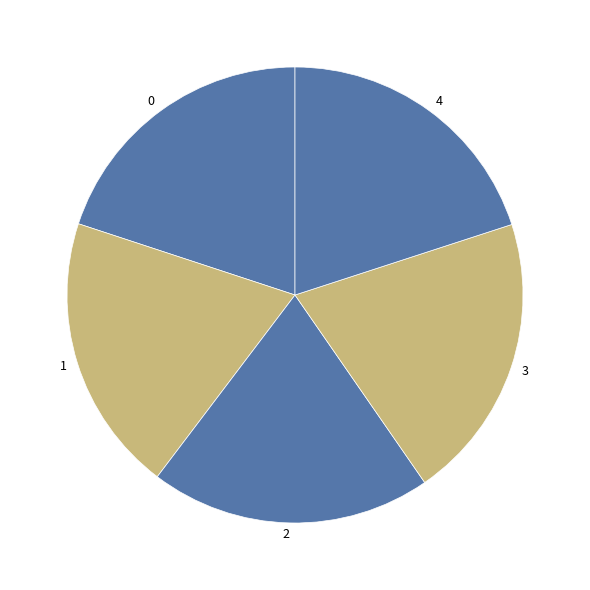

The 0 slice represents 20% of the pie. True or false?

True